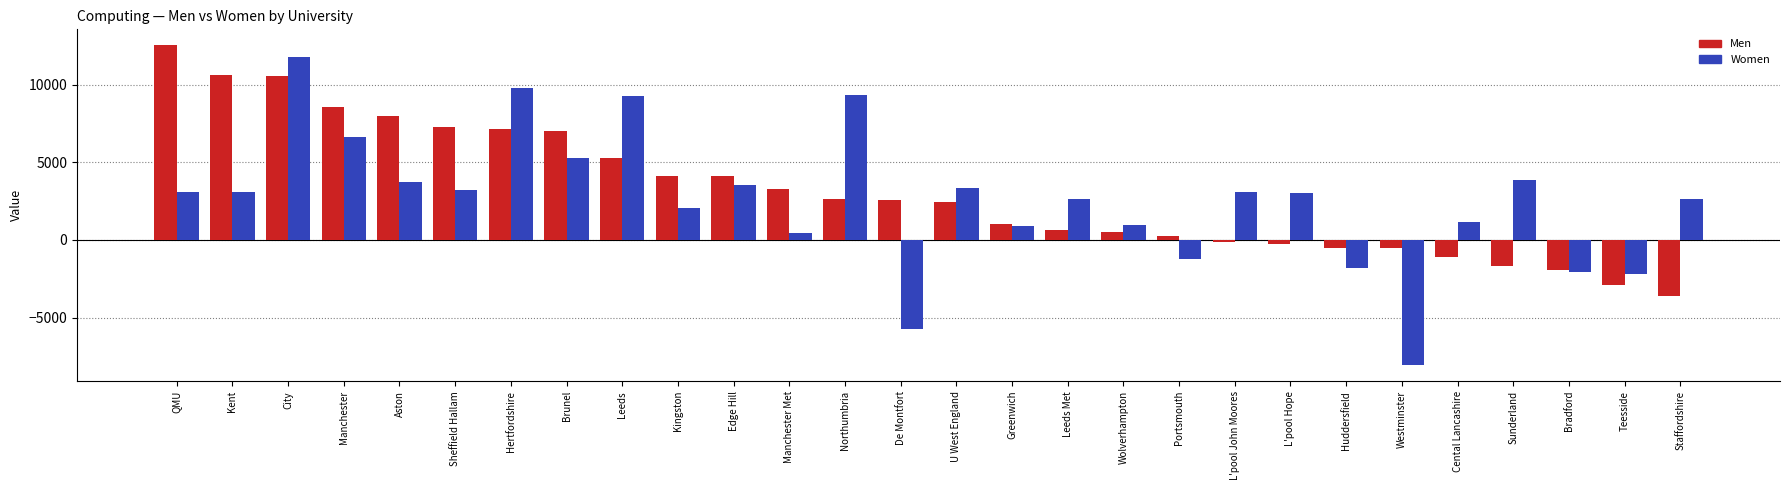

The Men series shows -808 at Staffordshire. True or false?

False